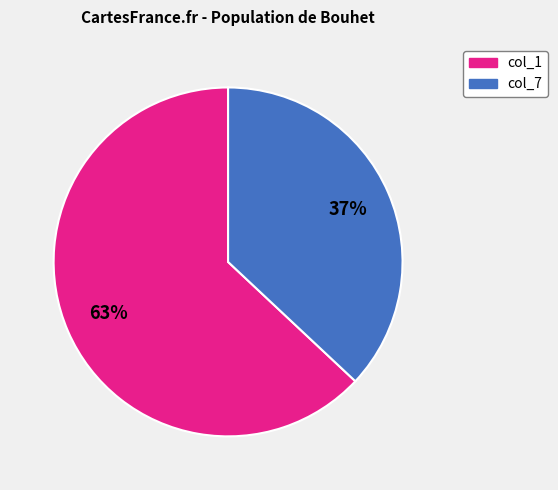

Is there any slice that represents more than half of the pie?

Yes